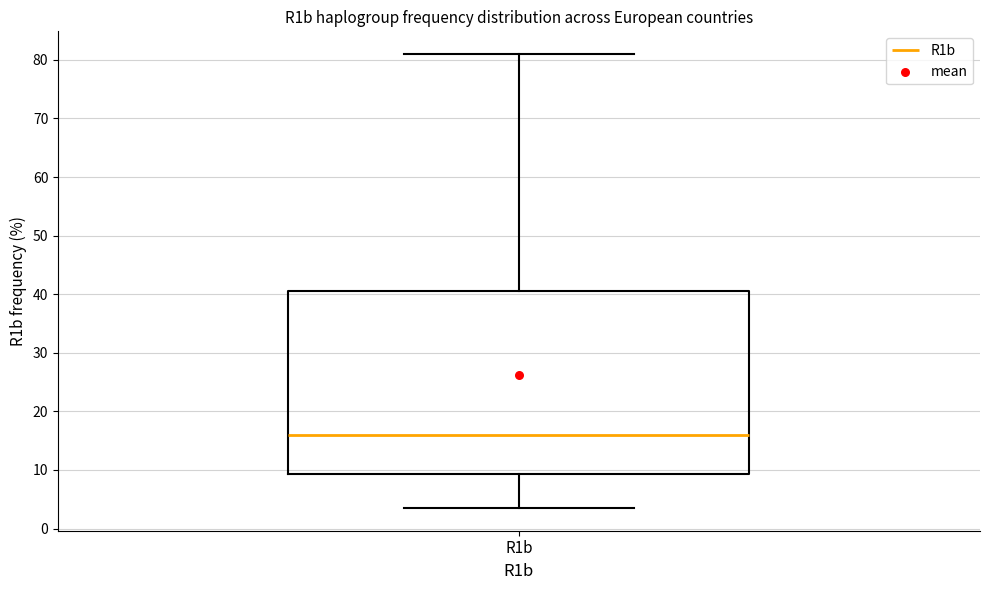

Read this box plot against the y-axis: the position of the median line, the range covered by the box, and the ends of both whiskers. The values are not printed on the chart, so give them approximately, as read against the axis.

median 16, box 9 to 41, whiskers 4 to 81